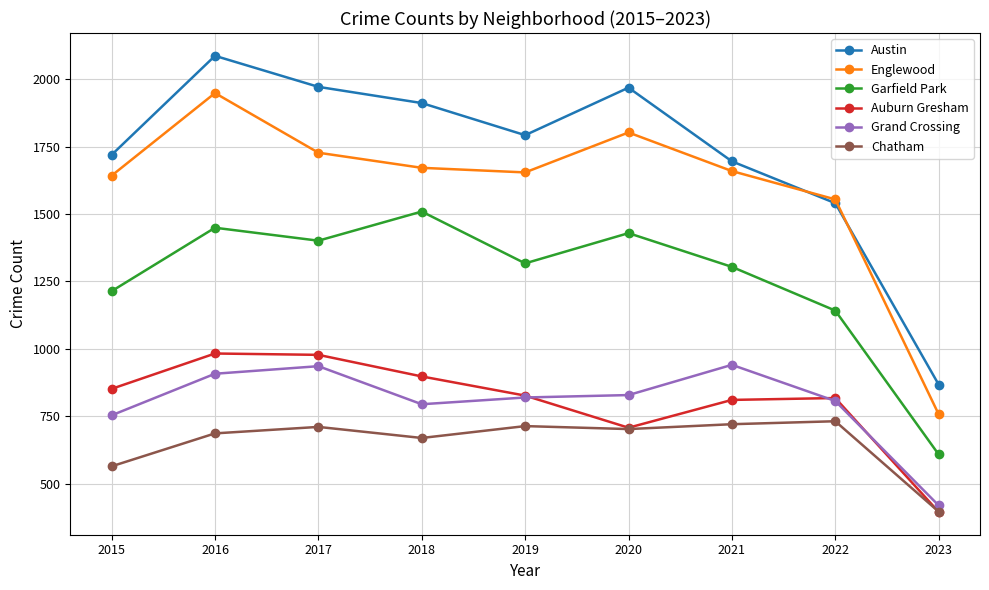

Which label corresponds to the smallest value in the chart?

2023